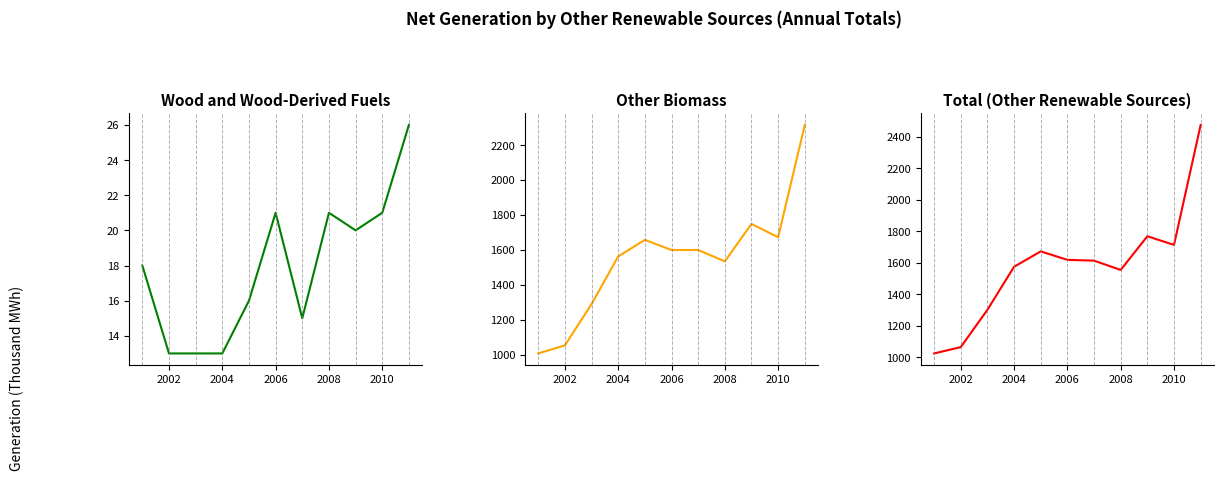

What is the value of the Wood and Wood-Derived Fuels point at the 3rd from the left?

13